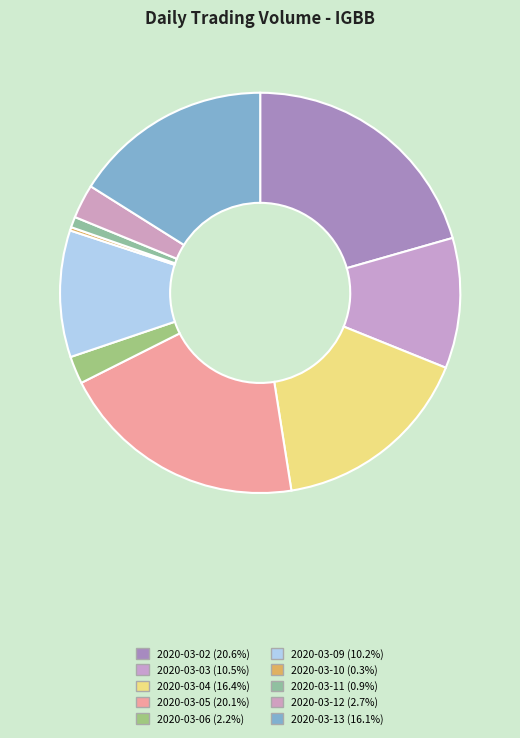

Which has a higher value, 2020-03-04 or 2020-03-06?

2020-03-04